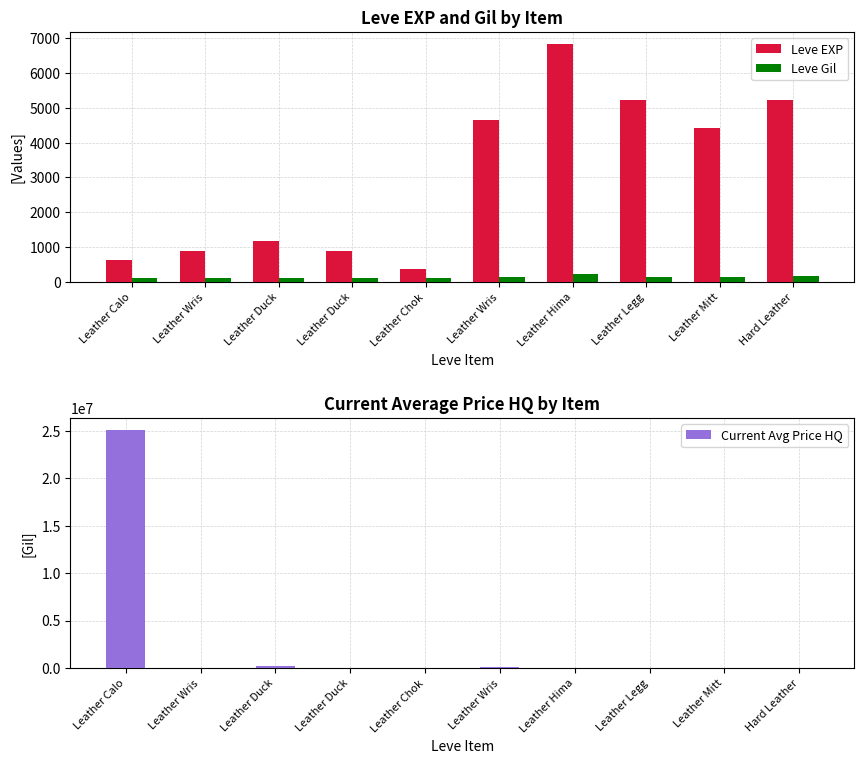

What is the difference between the maximum and minimum values in the Leve EXP series?

6470